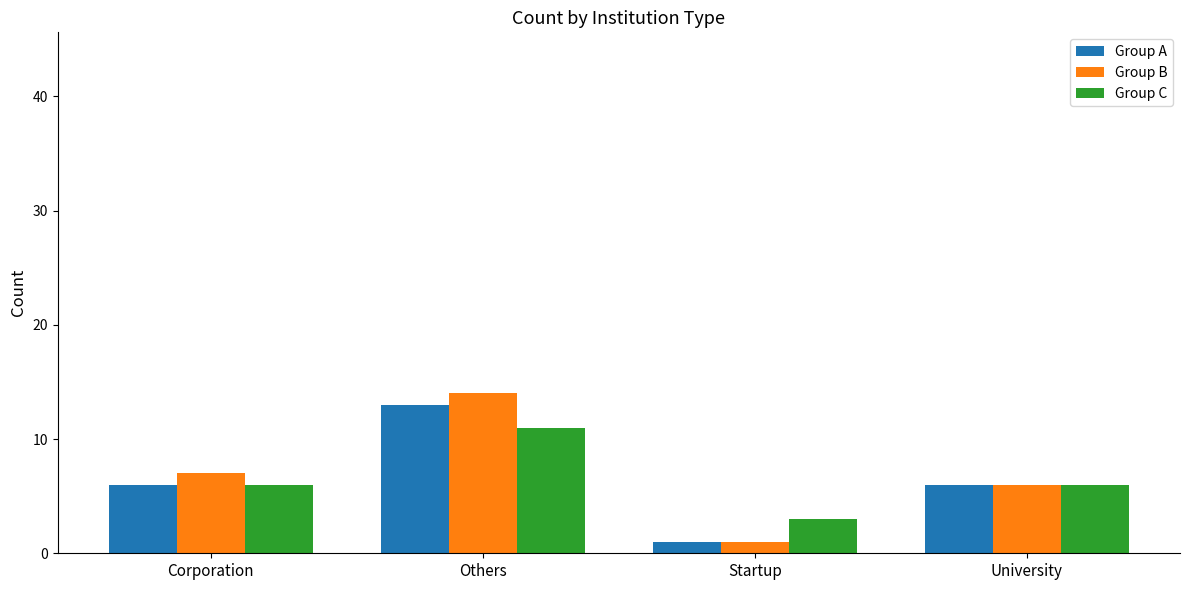

What is the total value across all series at Startup?

5